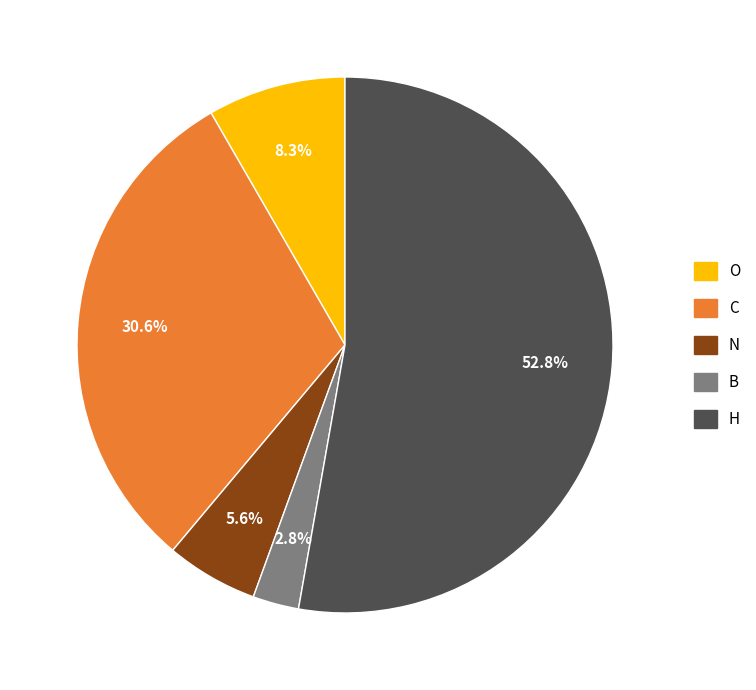

To the nearest percent, what is the difference between the B and H slice percentages?

50%